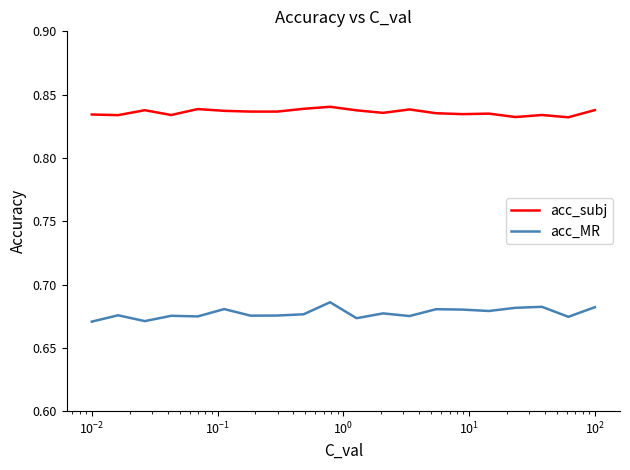

What is the sum of all acc_subj values?

16.7